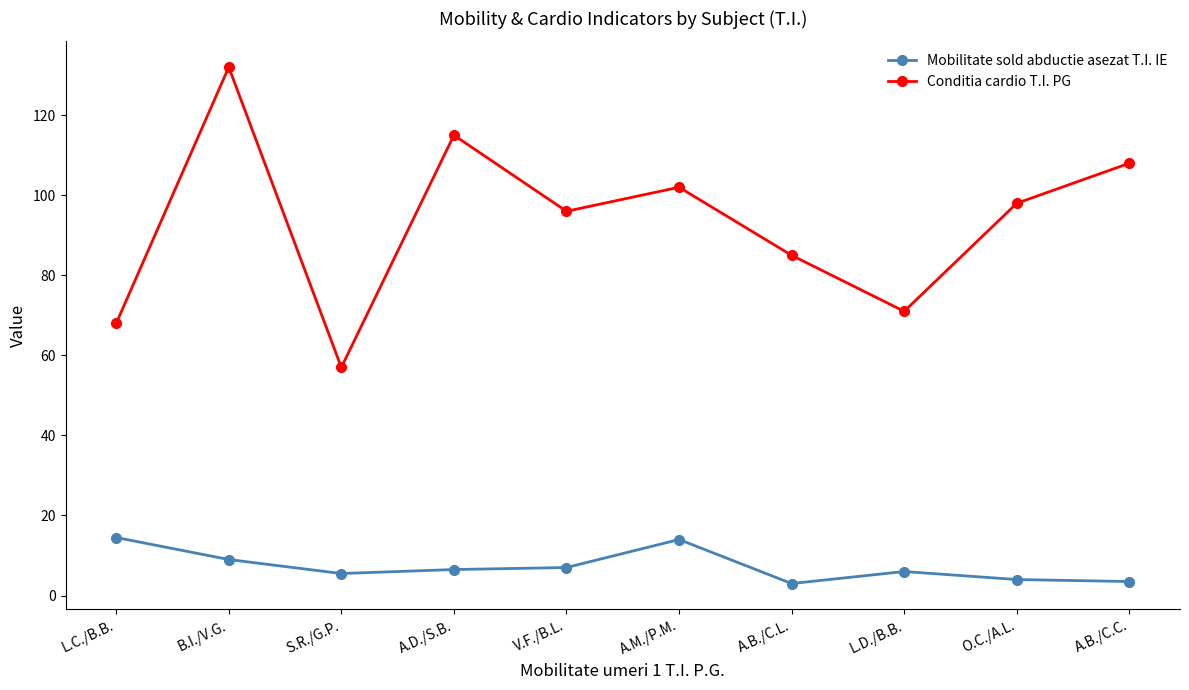

True or false: Mobilitate sold abductie asezat T.I. IE and Conditia cardio T.I. PG intersect in this chart.

False